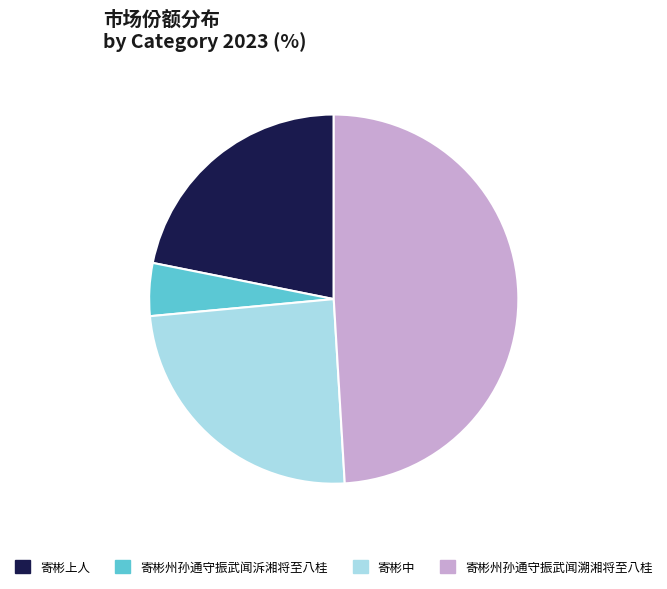

Count the number of slices in the pie.

4